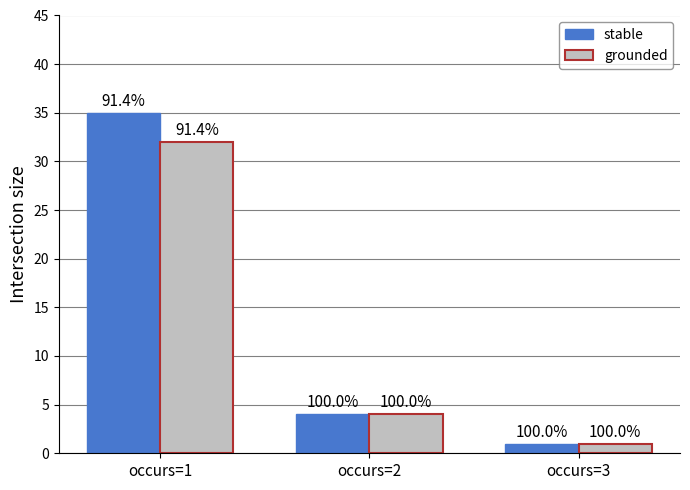

What are all the series names shown in the legend?

stable, grounded